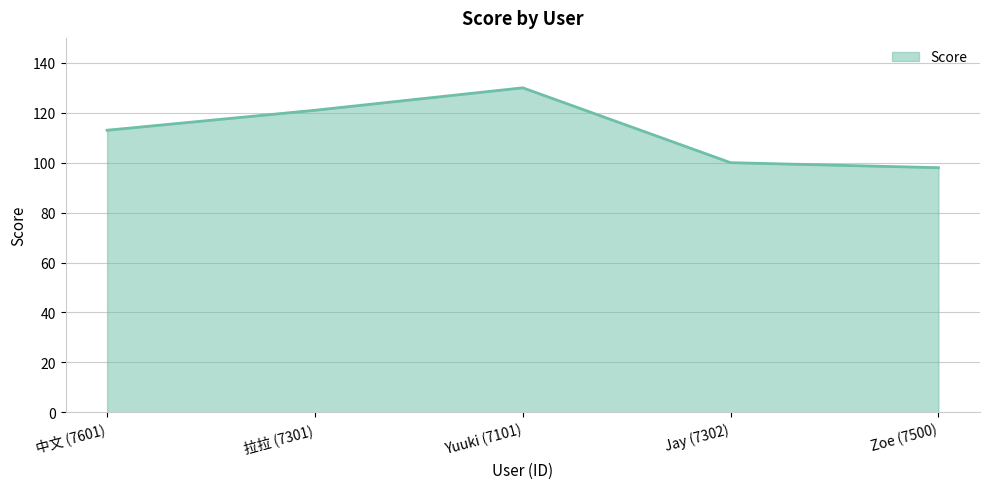

What is the approximate value at Yuuki (7101), to the nearest 10?

130